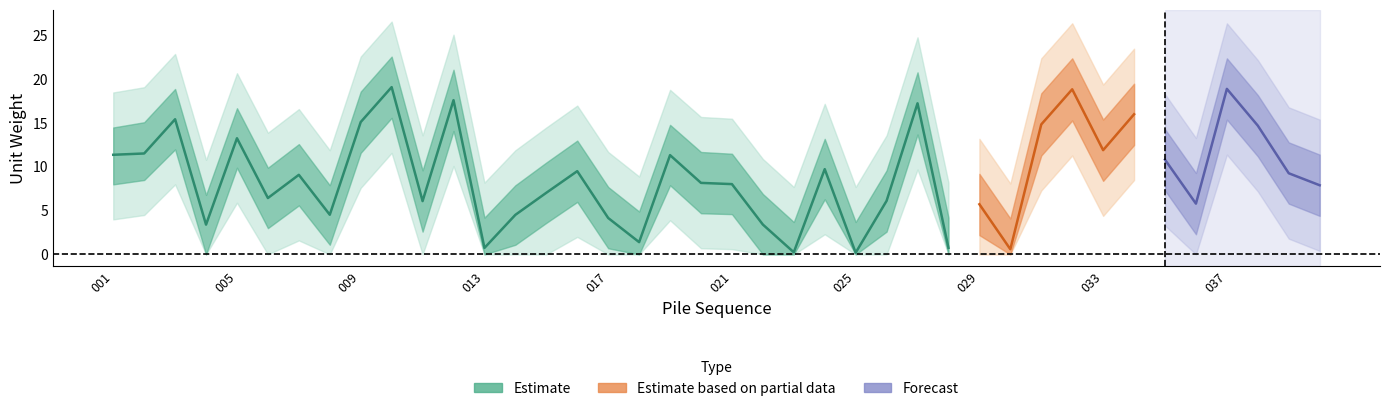

Reading left to right, transcribe all the data shown in this chart.

cn1_mean: 11.4	11.5	15.4	3.4	13.3	6.4	9.1	4.5	15.1	19.1	6.1	17.6	0.7	4.5	7.0	9.5	4.2	1.4	11.3	8.2	8.0	3.4	0.2	9.7	0.2	6.1	17.3	0.8	5.7	0.6	14.8	18.9	11.9	16.0	10.8	5.8	18.9	14.7	9.3	7.9
cn1_upper1: 14.5	15.1	18.9	6.8	16.7	9.9	12.6	7.9	18.6	22.6	9.6	21.1	4.2	7.9	10.5	13.0	7.7	4.9	14.8	11.7	11.5	6.9	3.7	13.2	3.7	9.6	20.8	4.2	9.2	4.1	18.4	22.4	15.4	19.5	14.3	9.3	22.4	18.2	12.8	11.4
cn1_upper2: 18.5	19.1	22.9	10.8	20.7	13.9	16.6	11.9	22.6	26.6	13.6	25.1	8.2	11.9	14.5	17.0	11.7	8.9	18.8	15.7	15.5	10.9	7.7	17.2	7.7	13.6	24.8	8.2	13.2	8.1	22.4	26.4	19.4	23.5	18.3	13.3	26.4	22.2	16.8	15.4
cn1_lower1: 8.0	8.5	12.0	0.0	9.9	3.0	5.6	1.1	11.6	15.6	2.6	14.1	0.0	1.1	3.6	6.0	0.7	0.0	7.9	4.7	4.6	0.0	0.0	6.3	0.0	2.6	13.7	0.0	2.2	0.0	11.3	15.3	8.4	12.5	7.3	2.3	15.4	11.2	5.8	4.4
cn1_lower2: 4.0	4.5	8.0	0.0	5.9	0.0	1.6	0.0	7.6	11.6	0.0	10.1	0.0	0.0	0.0	2.0	0.0	0.0	3.9	0.7	0.6	0.0	0.0	2.3	0.0	0.0	9.7	0.0	0.0	0.0	7.3	11.3	4.4	8.5	3.3	0.0	11.4	7.2	1.8	0.4